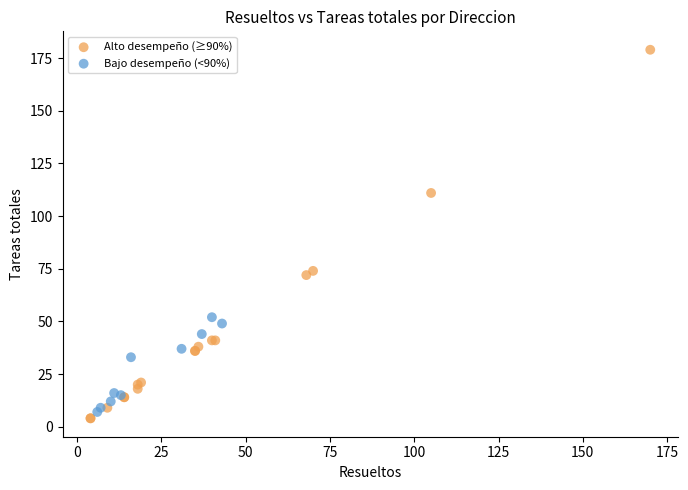

Which series contains the lowest Y value?

Alto desempeño (≥90%)